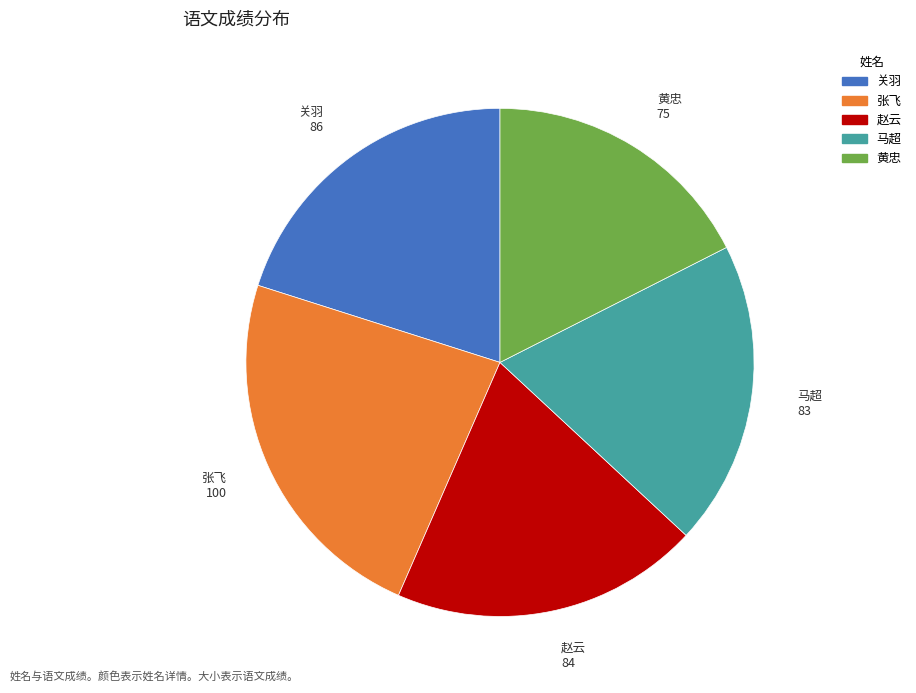

Do 黄忠 and 关羽 together represent more than half of the pie?

No